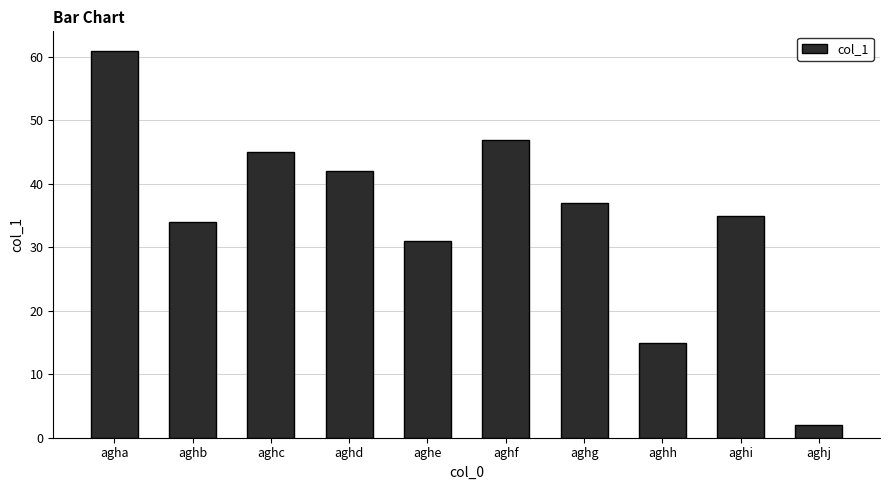

List the labels in order of value, largest first.

agha, aghf, aghc, aghd, aghg, aghi, aghb, aghe, aghh, aghj